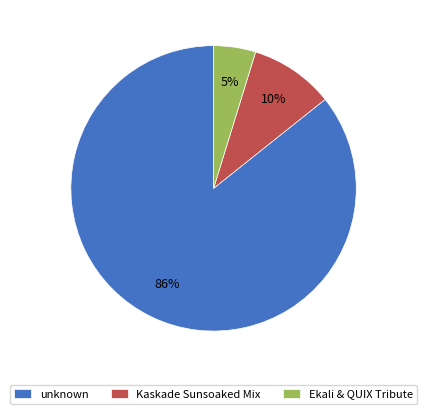

Which category has the smallest portion of the pie?

Ekali & QUIX Tribute